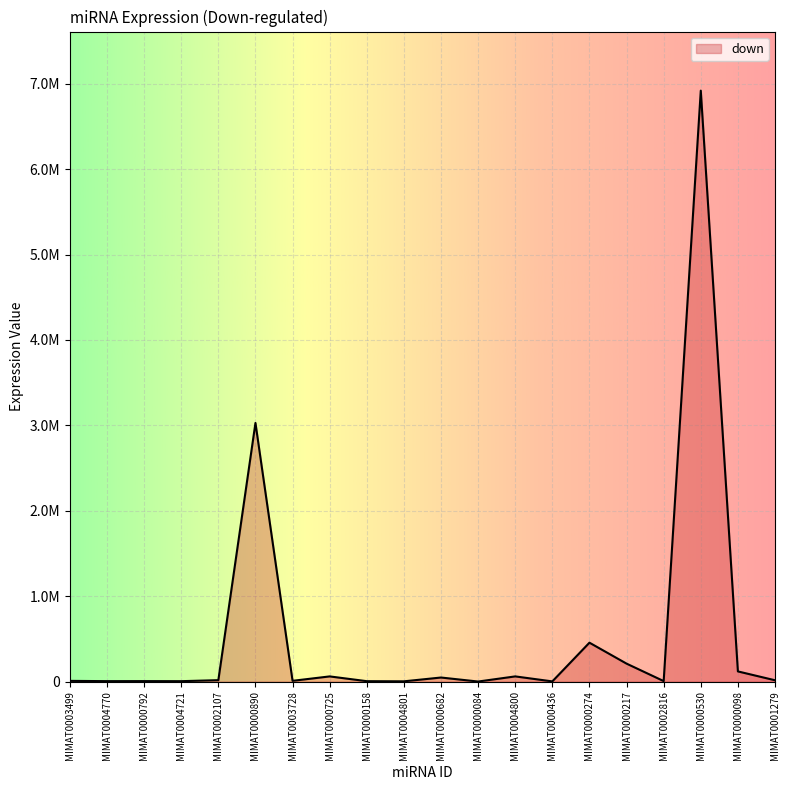

Reading right to left, extract all data points from this chart.

MIMAT0001279=15625	MIMAT0000098=119307	MIMAT0000530=6918837	MIMAT0002816=5978	MIMAT0000217=210332	MIMAT0000274=455658	MIMAT0000436=2375	MIMAT0004800=60823	MIMAT0000084=712	MIMAT0000682=47725	MIMAT0004801=3220	MIMAT0000158=4891	MIMAT0000725=60750	MIMAT0003728=9064	MIMAT0000890=3028194	MIMAT0002107=16741	MIMAT0004721=4946	MIMAT0000792=5743	MIMAT0004770=5311	MIMAT0003499=8490